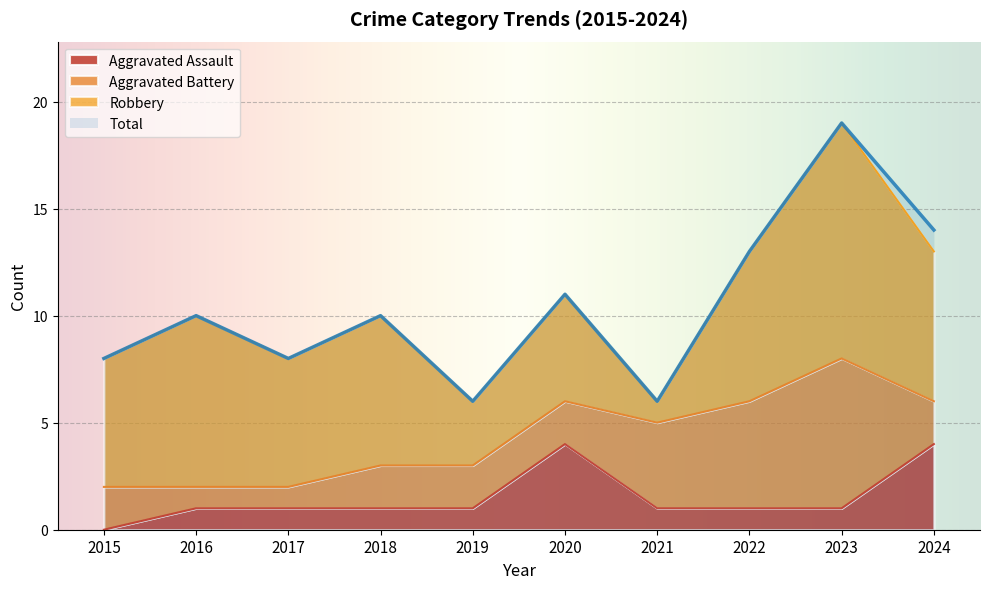

True or false: Aggravated Assault and Total intersect in this chart.

False